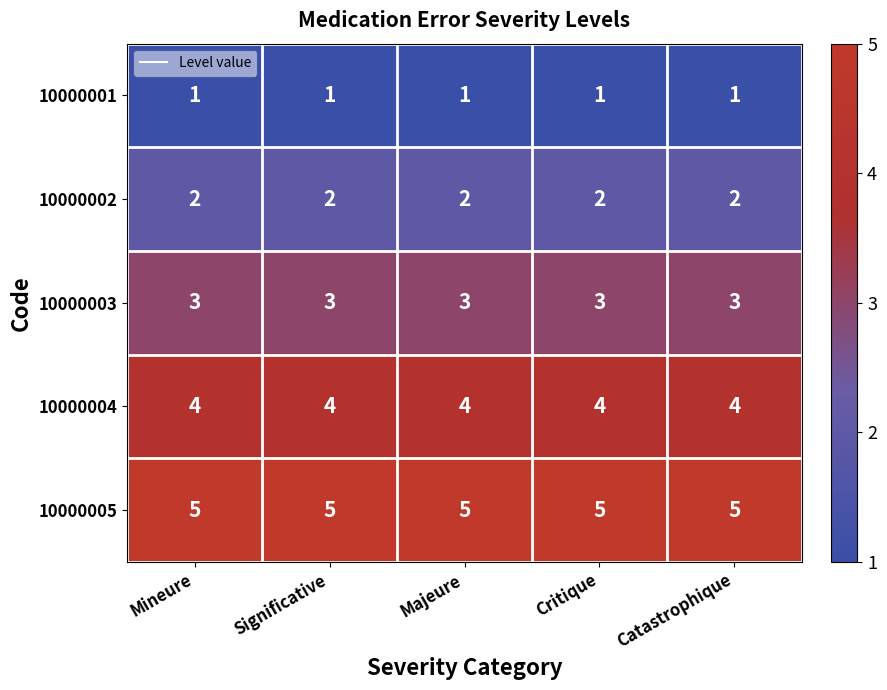

What is the total value across all series at Catastrophique?

15